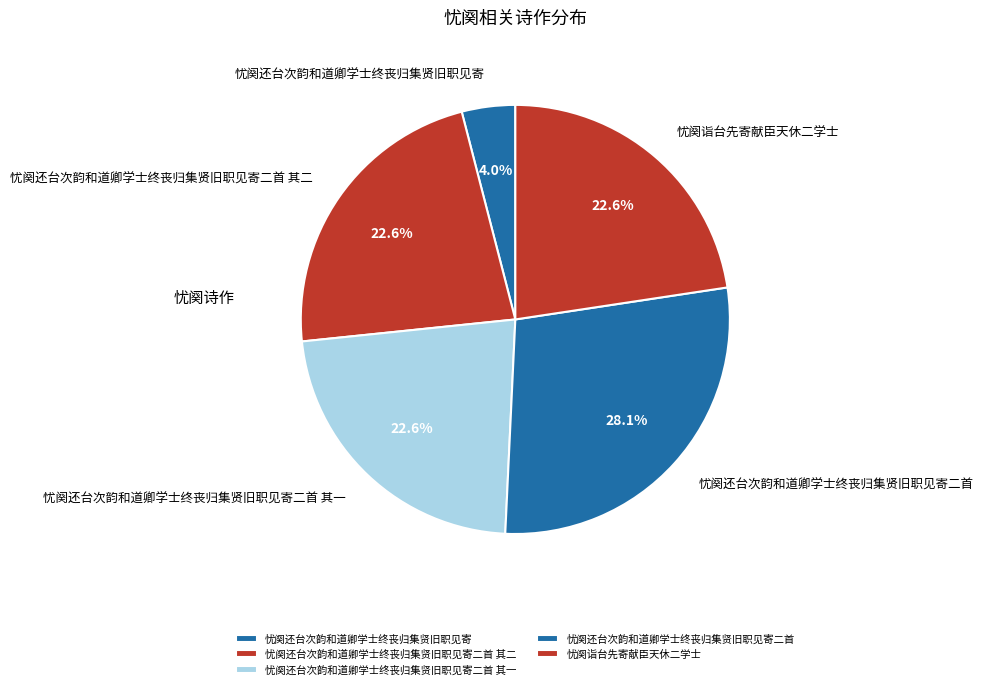

To the nearest percent, what portion does 忧阕诣台先寄献臣天休二学士 represent?

23%